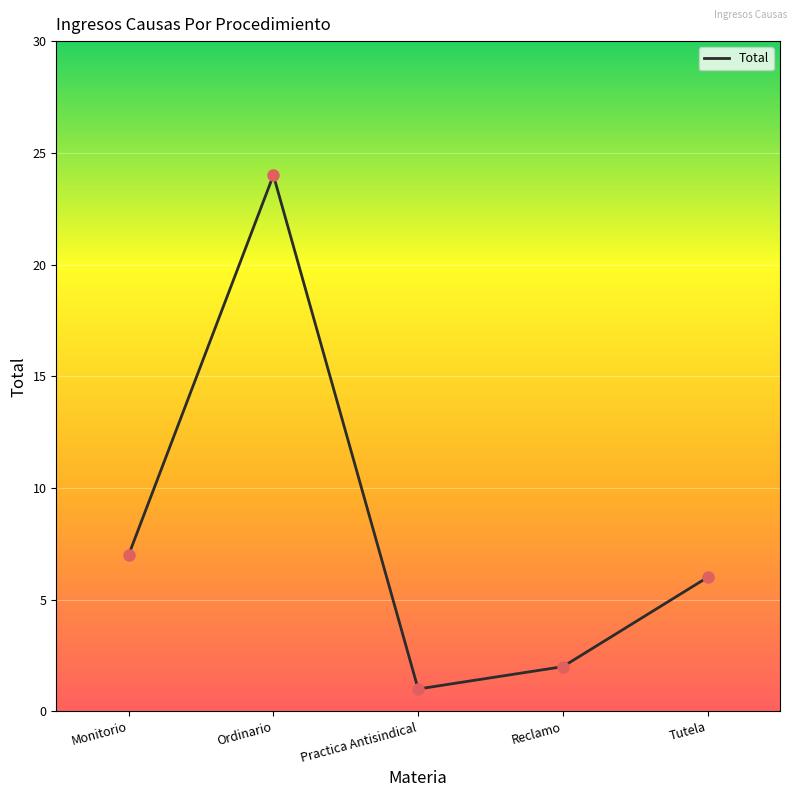

What is the change in value from Monitorio to Ordinario?

+17